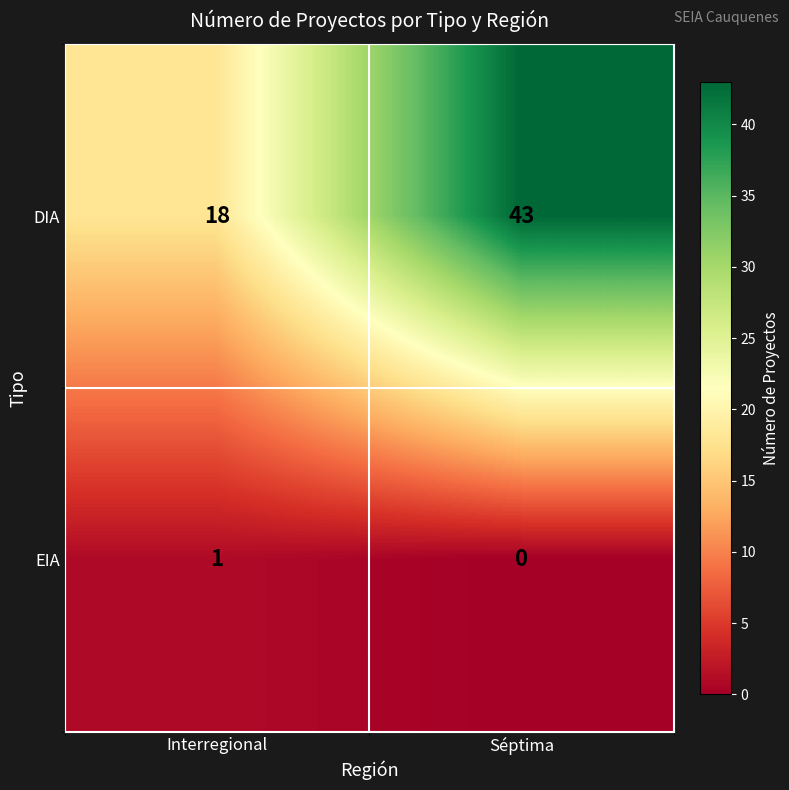

Reading right to left, transcribe all the data shown in this chart.

DIA: Séptima=43	Interregional=18
EIA: Séptima=0	Interregional=1